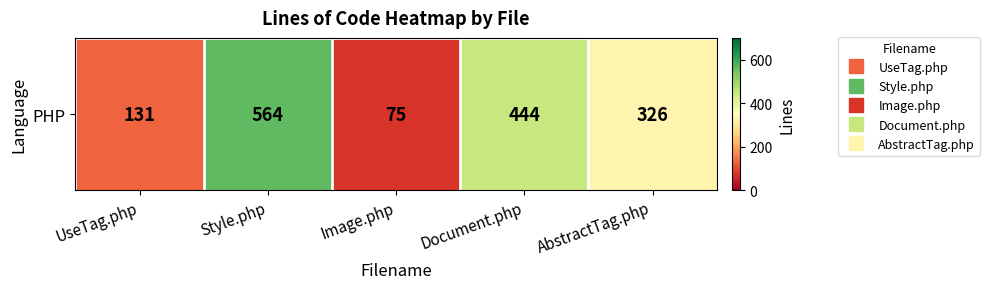

Reading left to right, list all the values displayed in this chart.

131	564	75	444	326